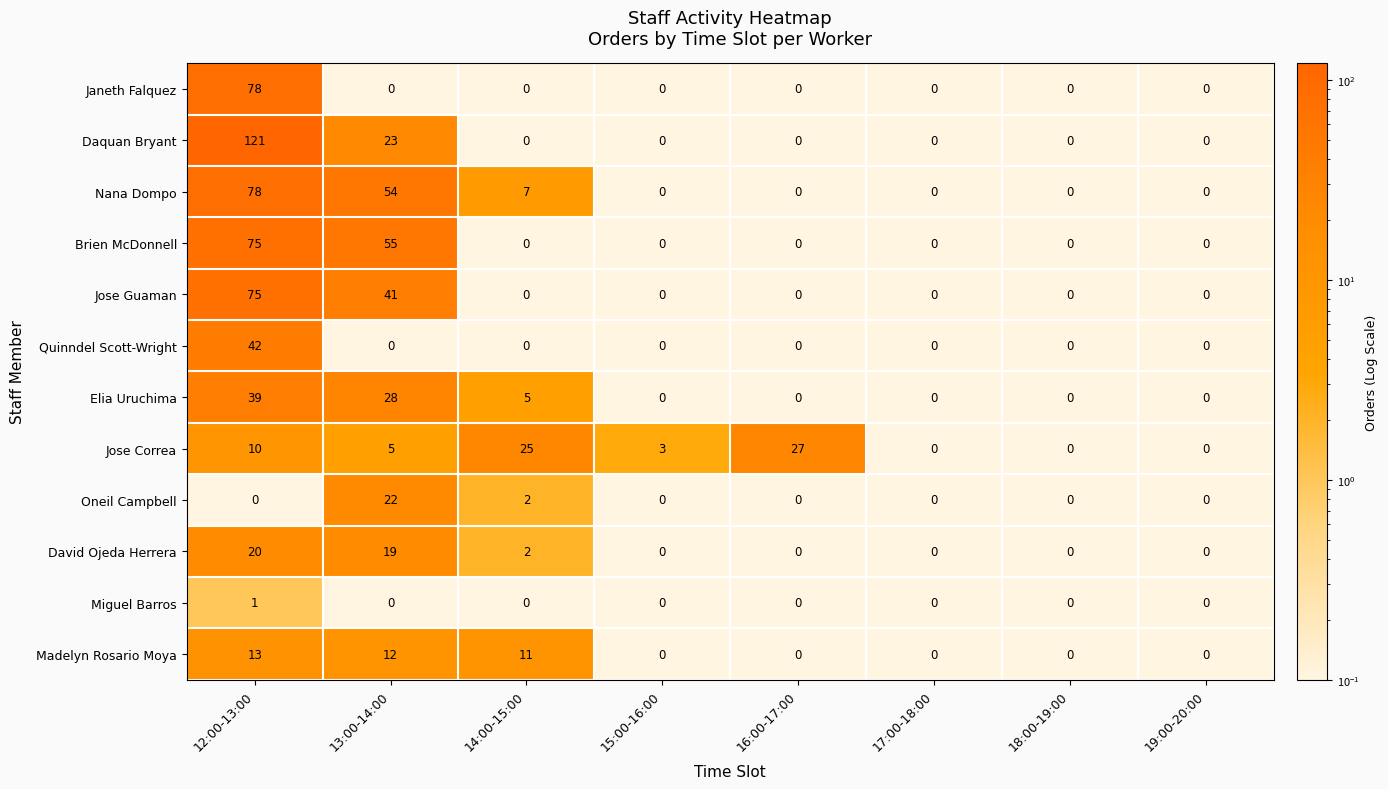

How many series are shown in this chart?

12